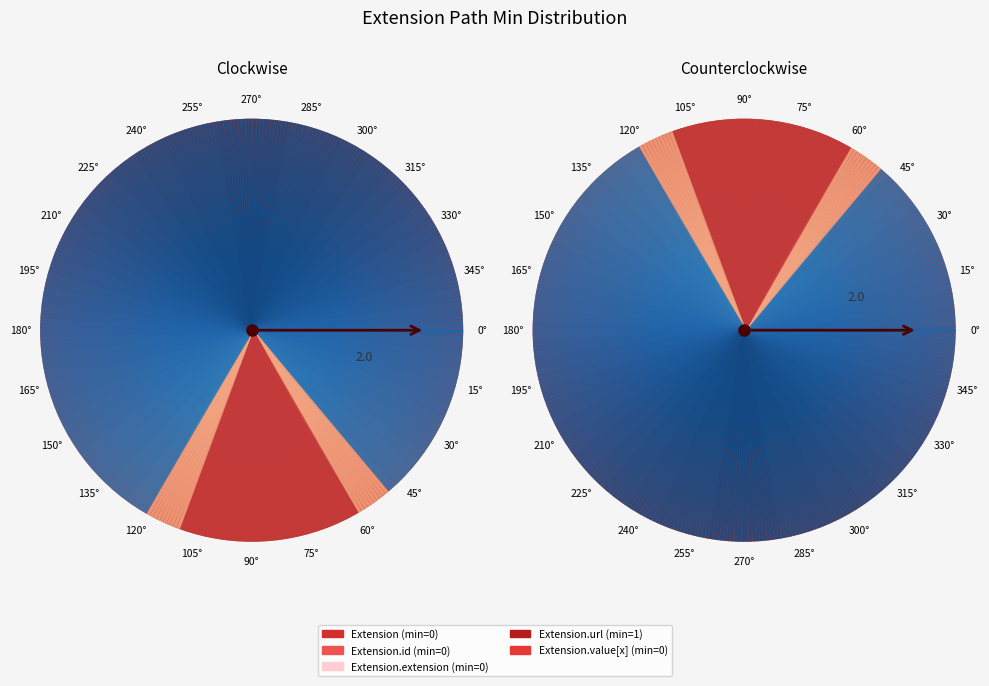

To the nearest percent, what is the average slice percentage?

20%